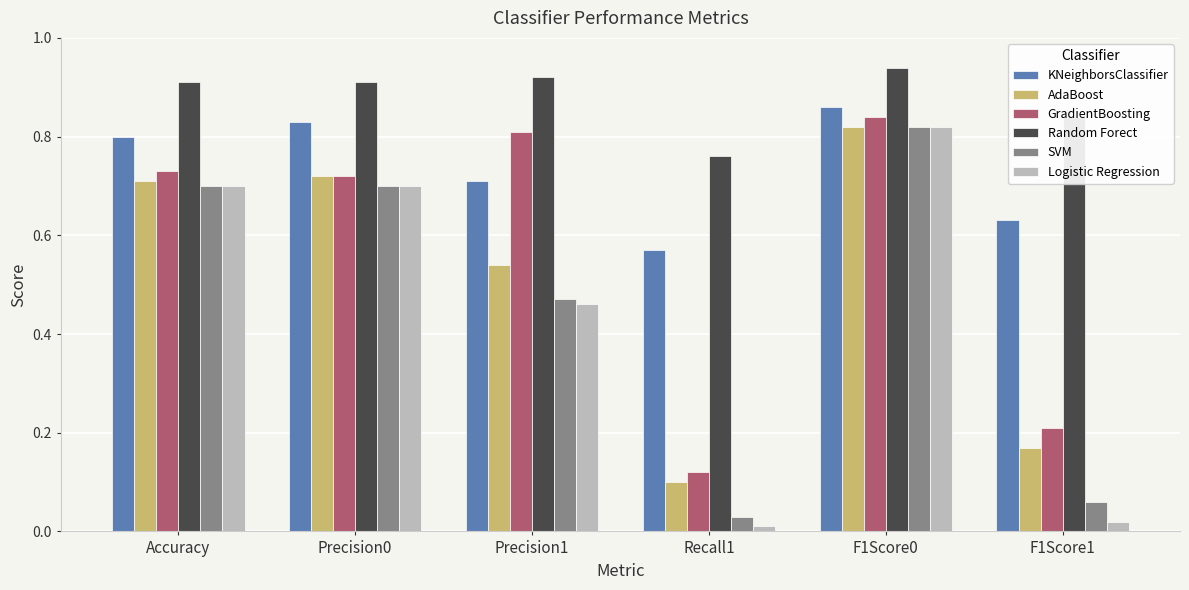

What position from the left is Precision1?

3